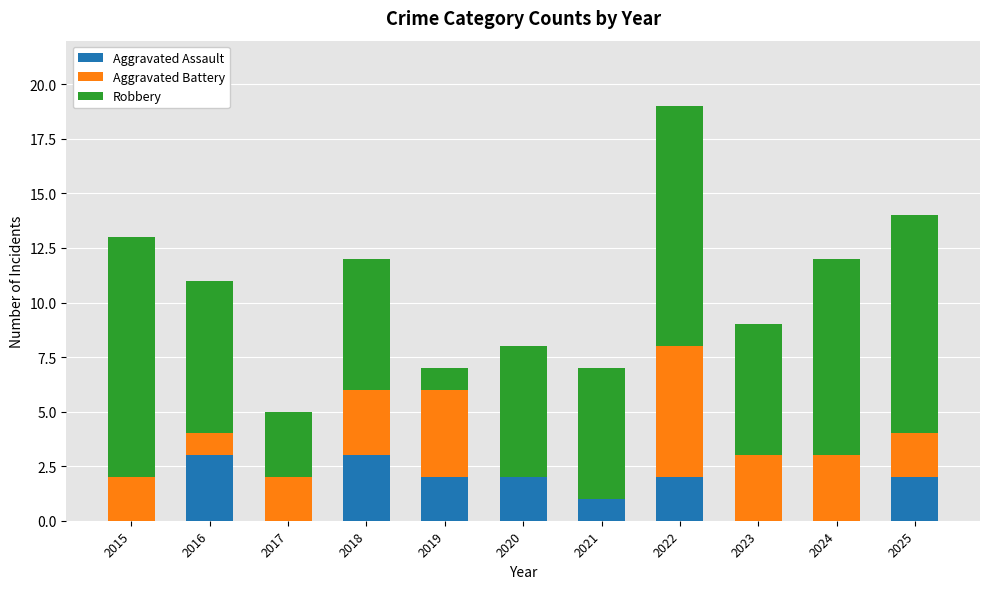

The Aggravated Assault series shows 0 at 2020. True or false?

False